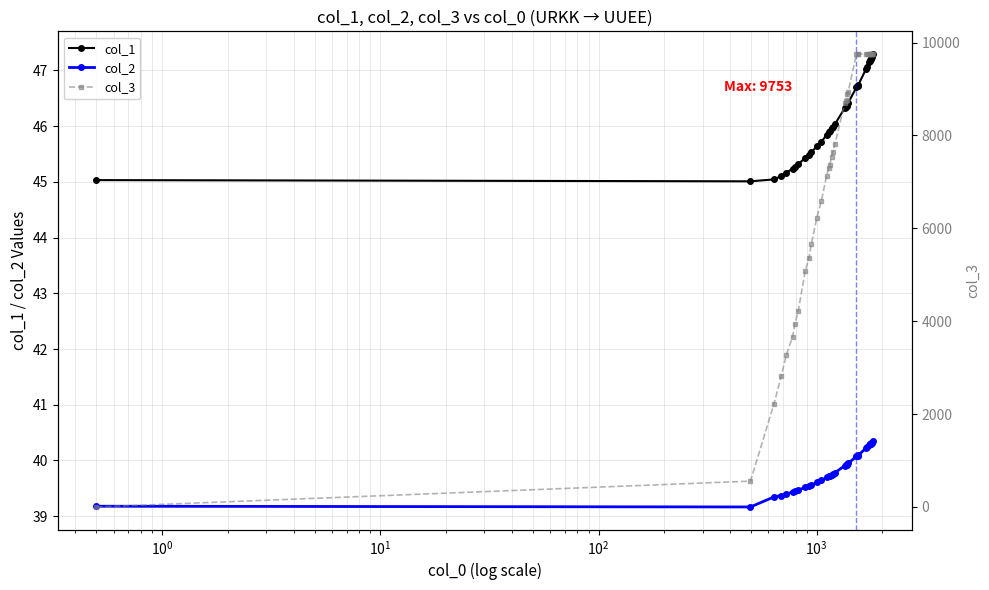

What is the value of the col_1 point at the 7th from the left?

45.3